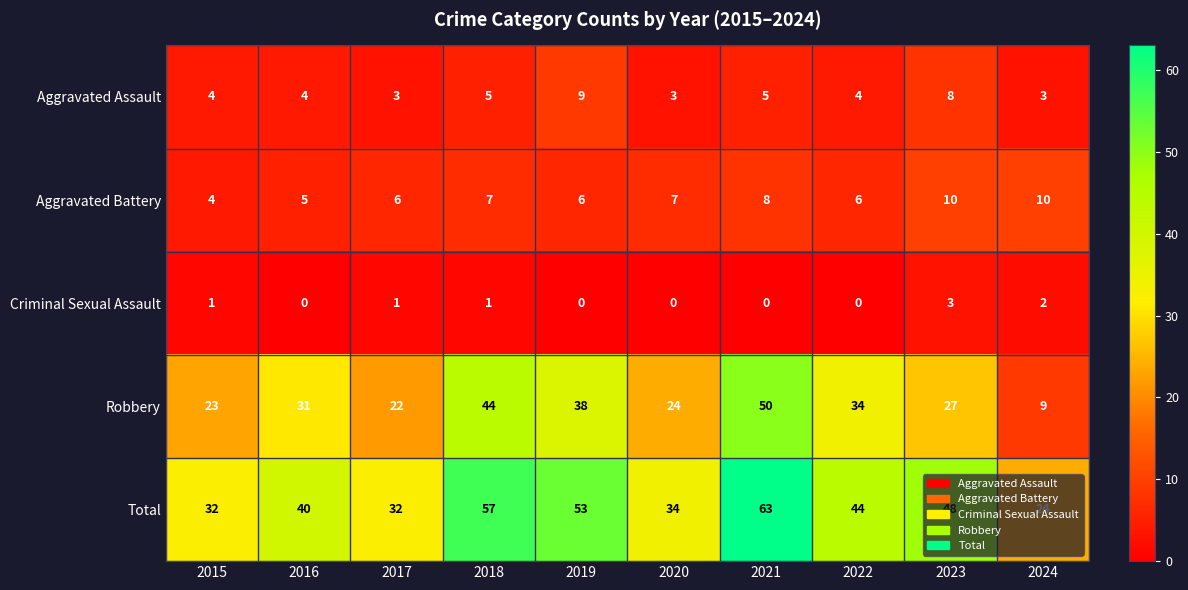

Which series has the largest total across all categories?

Total